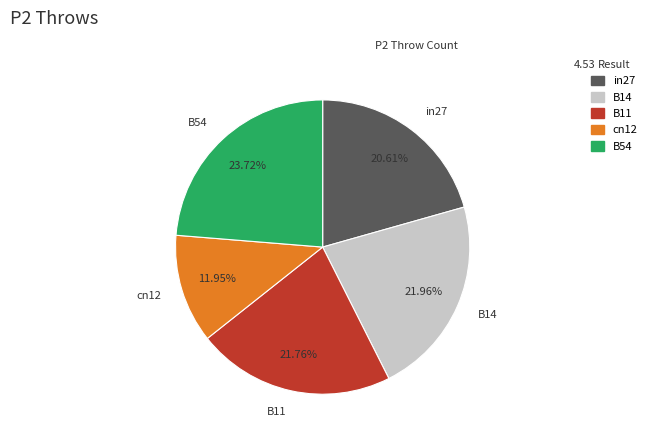

Which has a higher value, B11 or cn12?

B11